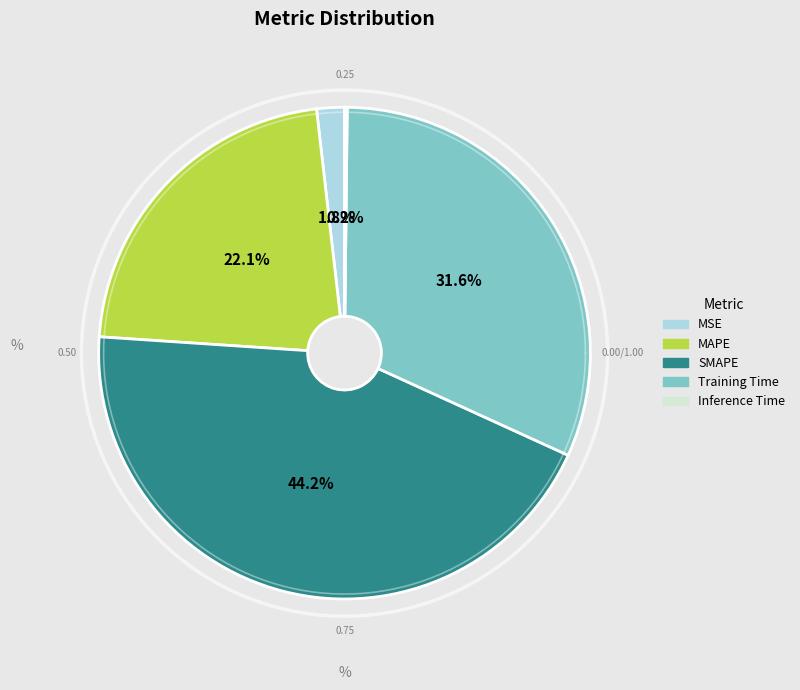

To the nearest percent, what portion does MSE represent?

2%